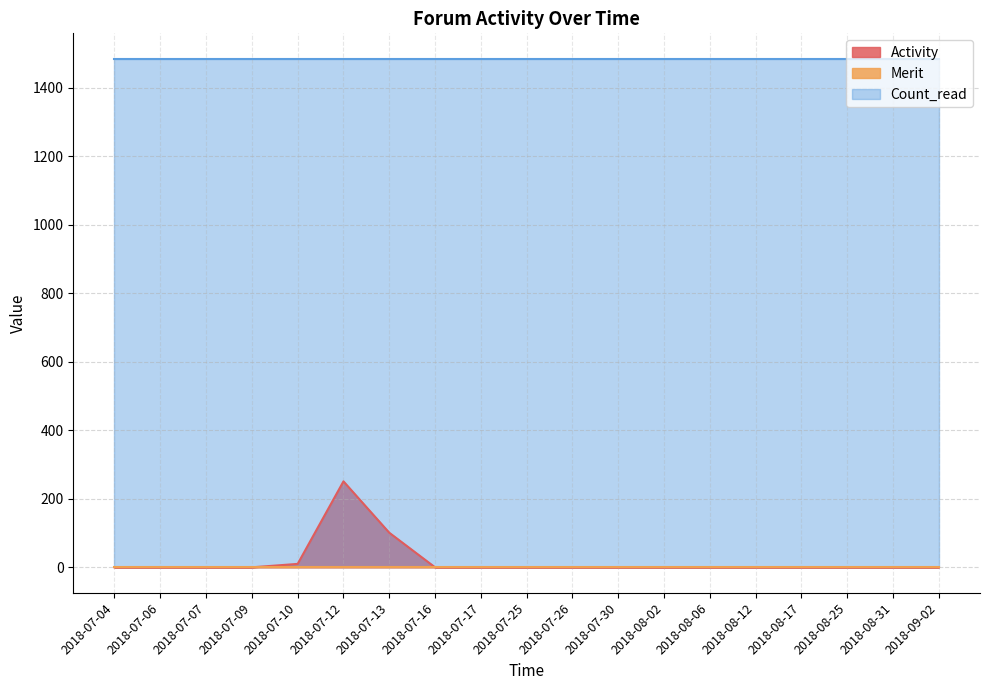

Which category has the lowest value across all series?

2018-07-04